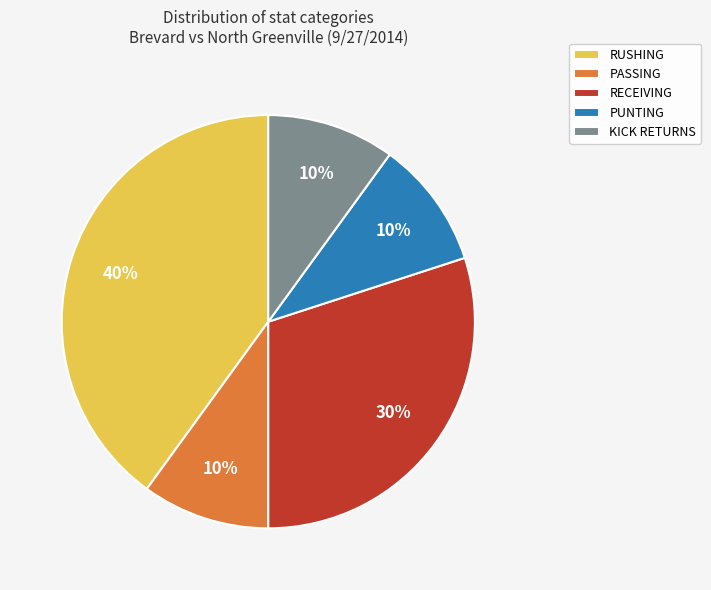

To the nearest percent, what is the difference between the largest and smallest slice percentages?

30%